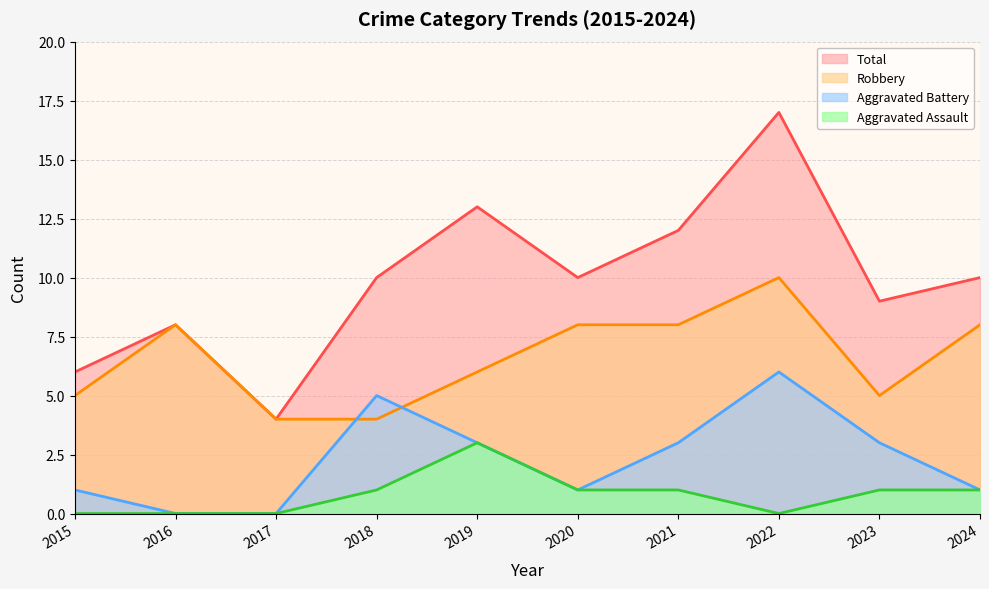

Which series has the widest spread of values?

Total